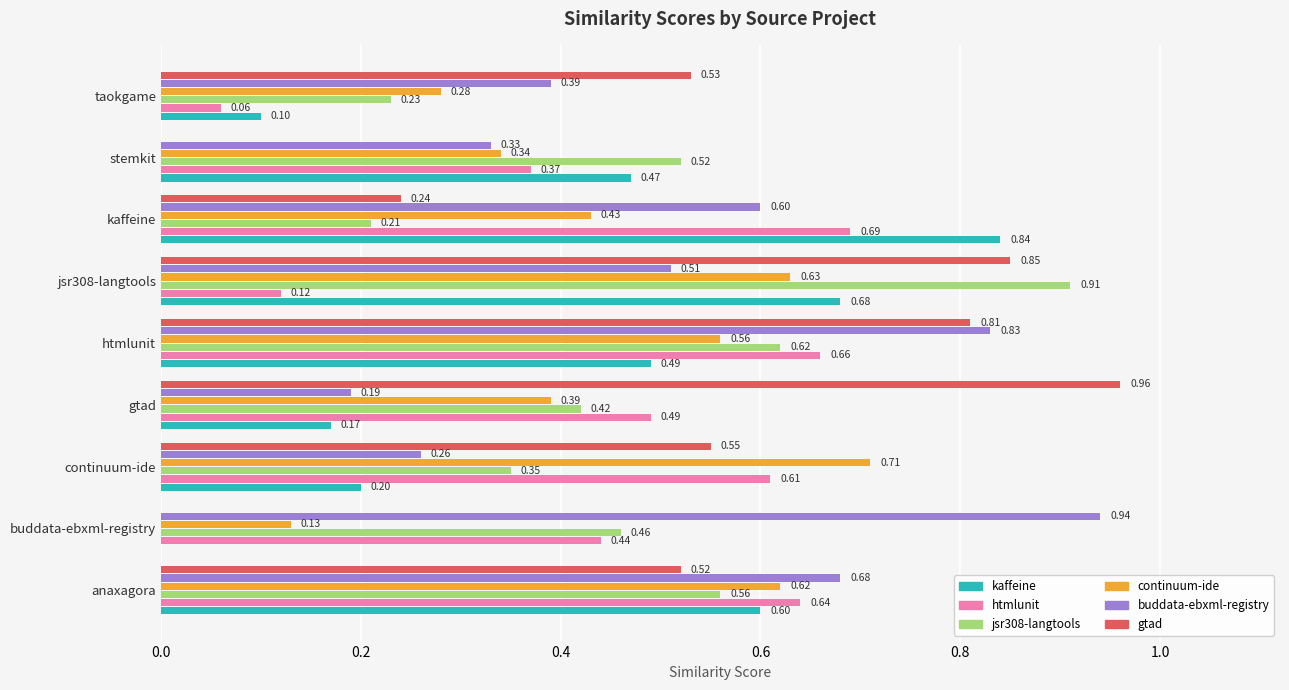

Which category has the highest value across all series?

gtad